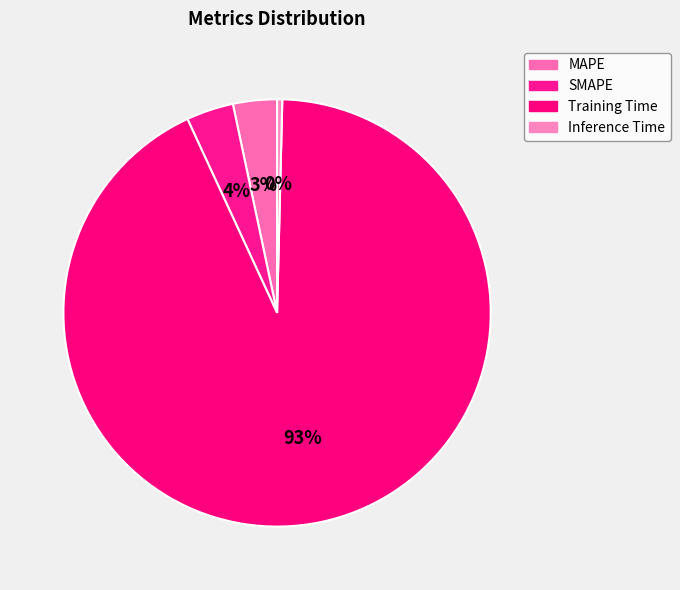

Count the number of slices in the pie.

4